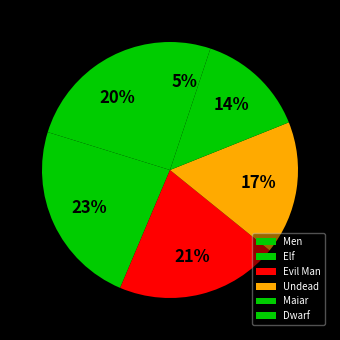

To the nearest percent, what is the difference between the Evil Man and Undead slice percentages?

4%